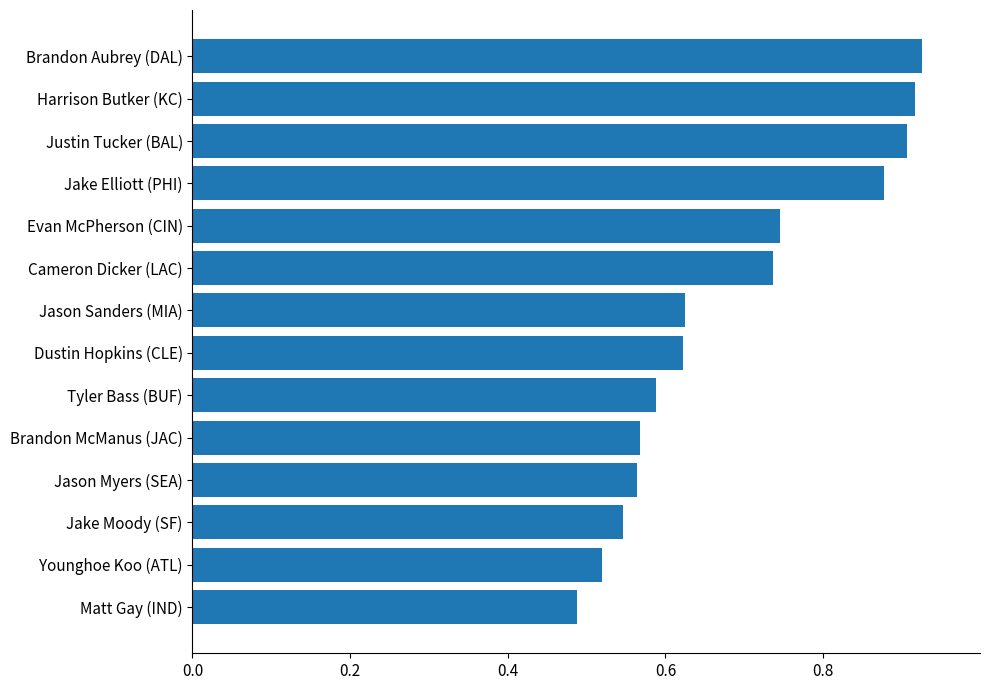

The chart shows a value of 0.4 at Cameron Dicker (LAC). True or false?

False